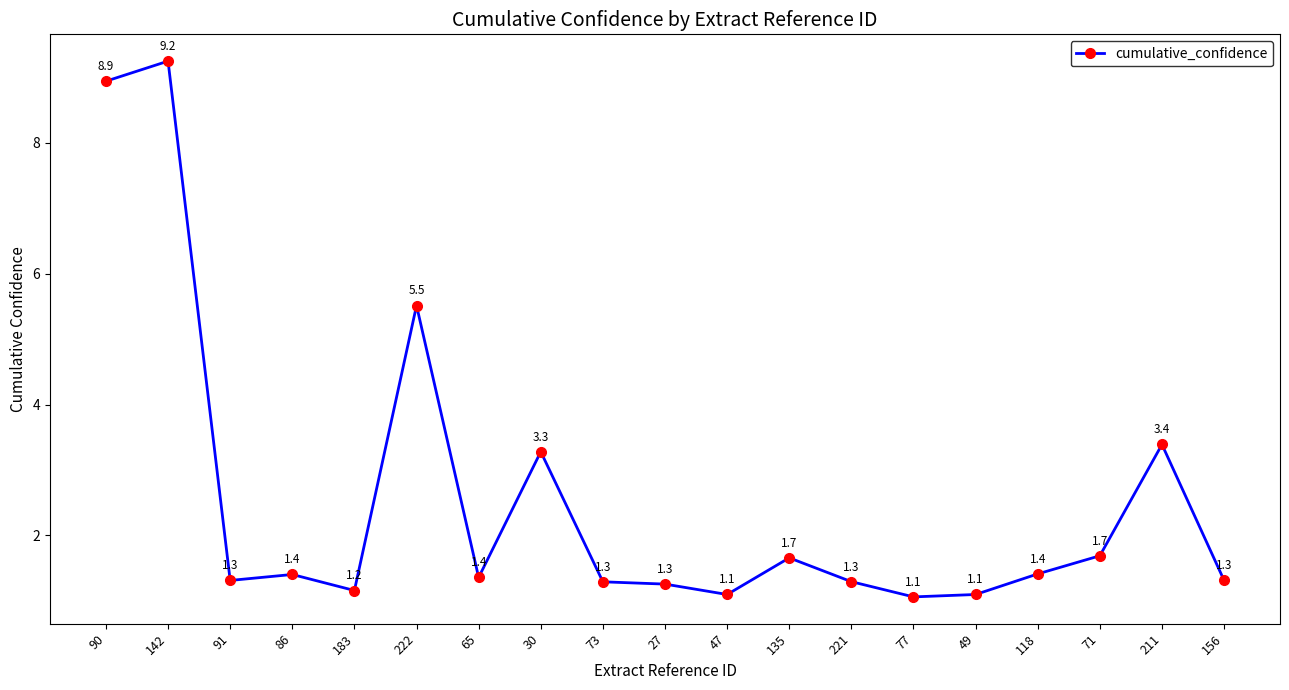

True or false: the data has more than 2 interior local peaks.

True